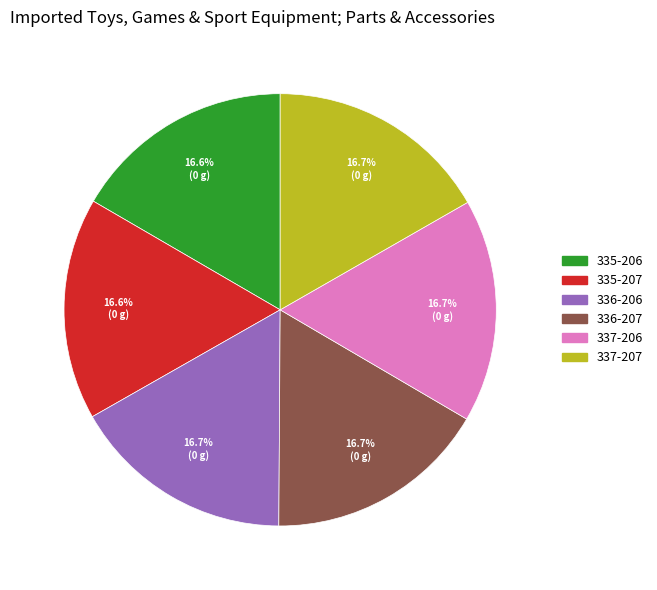

Do 337-207 and 335-207 together represent more than half of the pie?

No